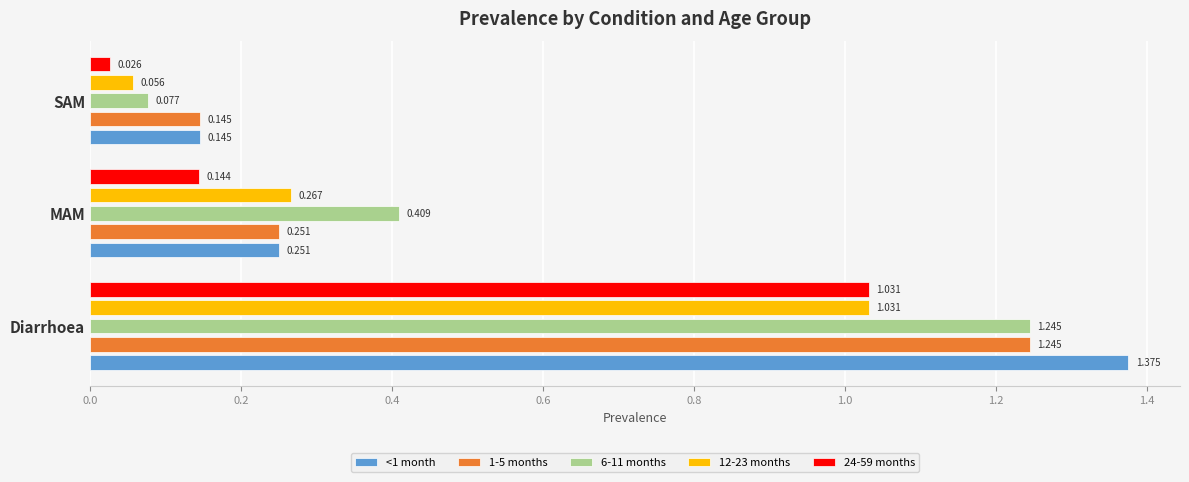

Which category has the lowest value in the 6-11 months series?

SAM